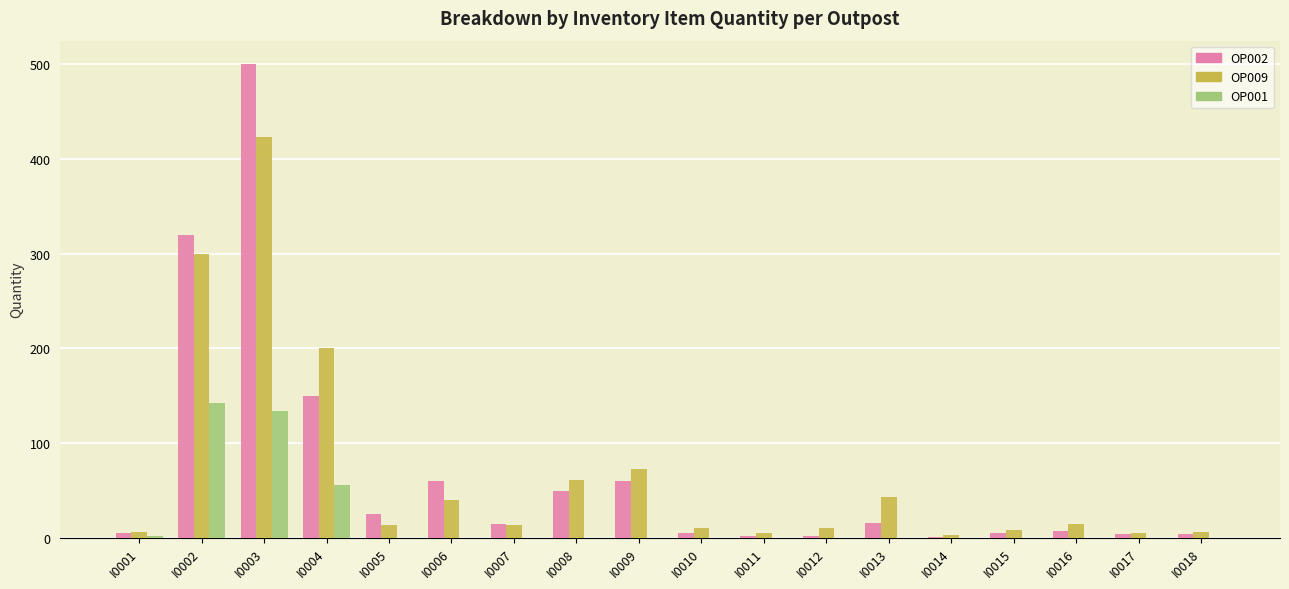

How many distinct data groups are displayed?

3